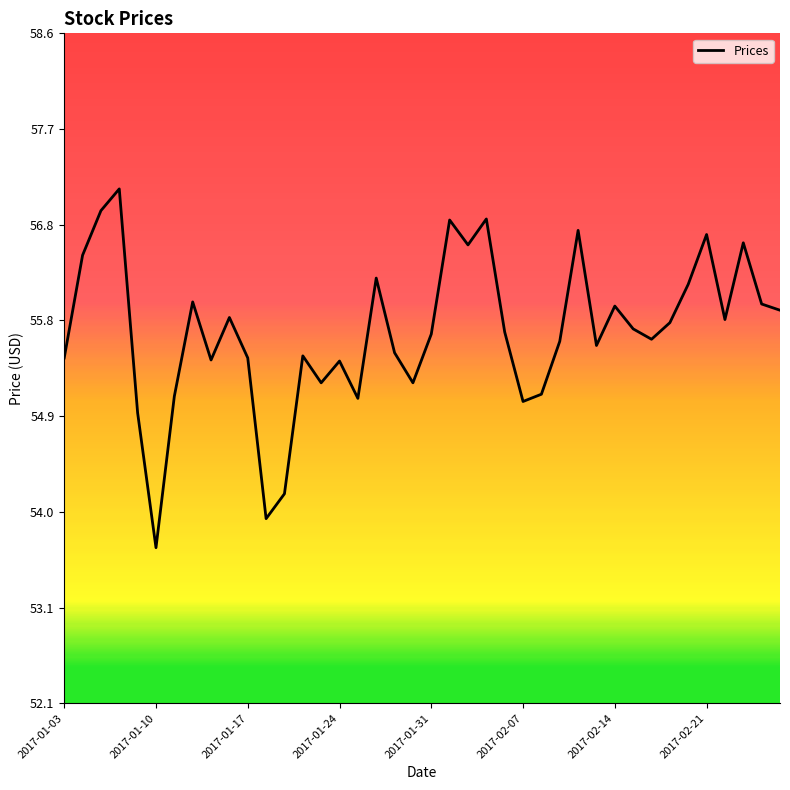

What is the difference between the maximum and minimum values?

3.5